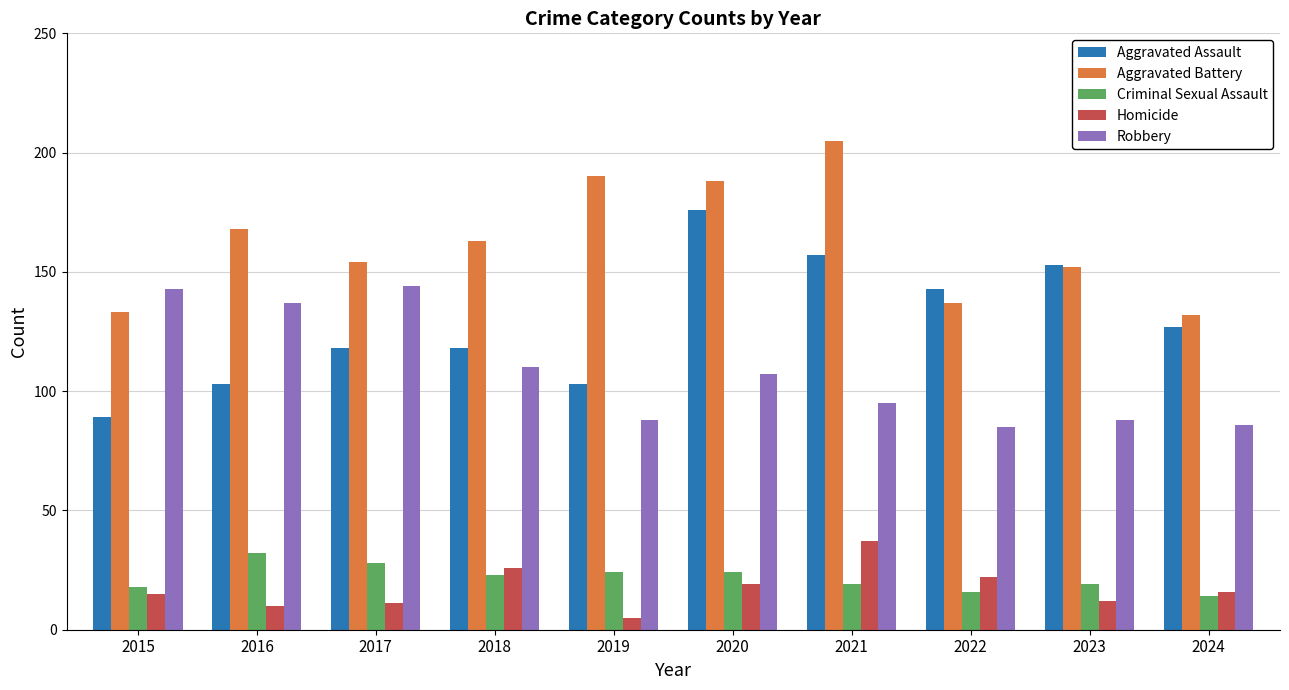

List the series in order of their peak value, lowest first.

Criminal Sexual Assault, Homicide, Robbery, Aggravated Assault, Aggravated Battery